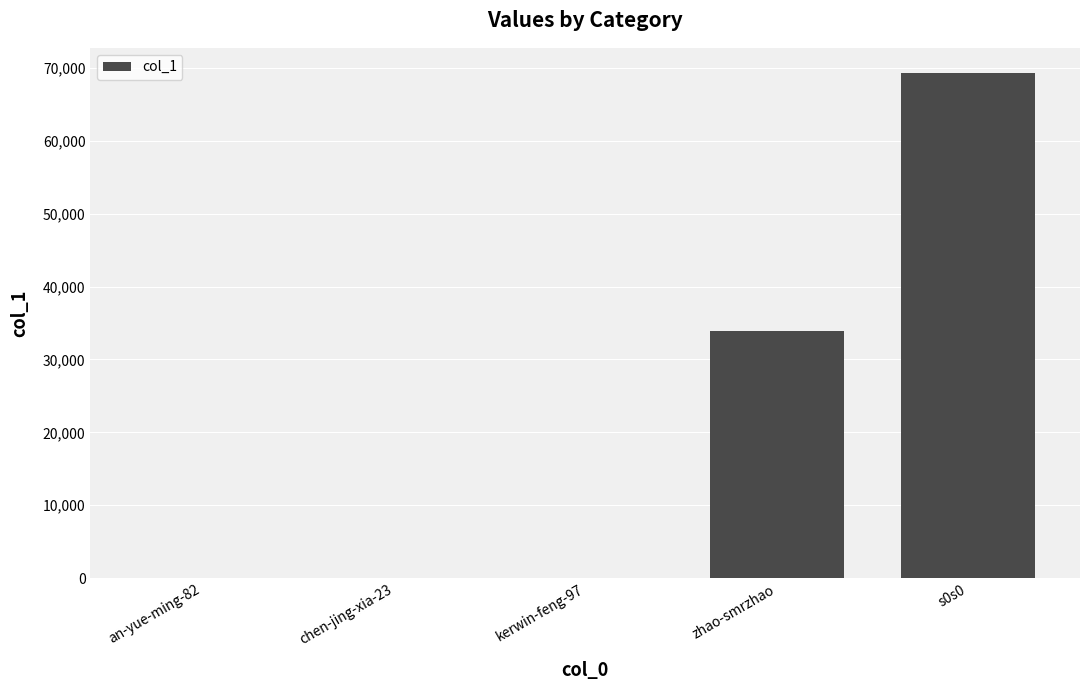

Are the bars grouped side by side (vs. stacked)?

No